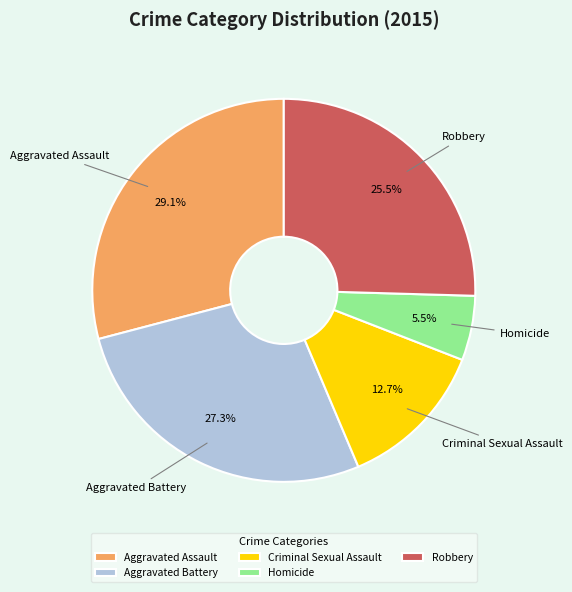

Count the number of slices in the pie.

5